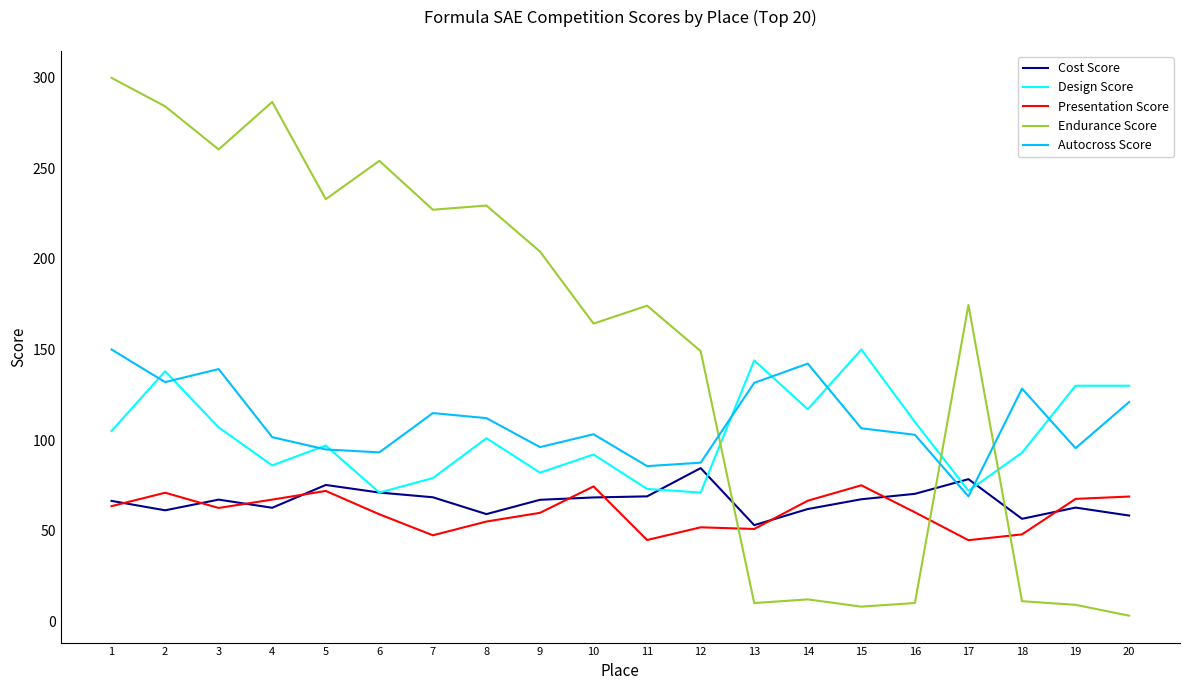

Between which two adjacent categories do Presentation Score and Endurance Score first intersect?

12 and 13